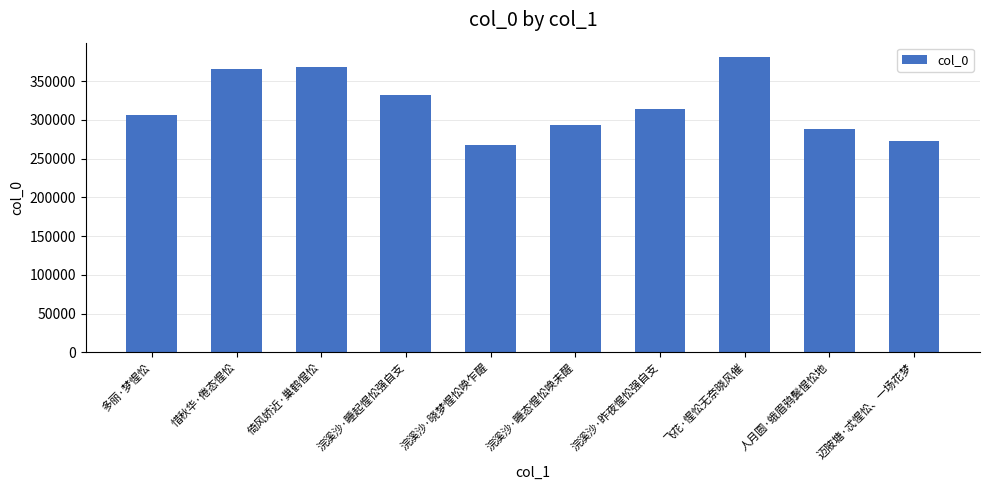

Which category has the highest value across all series?

飞花·惺忪无奈晓风催